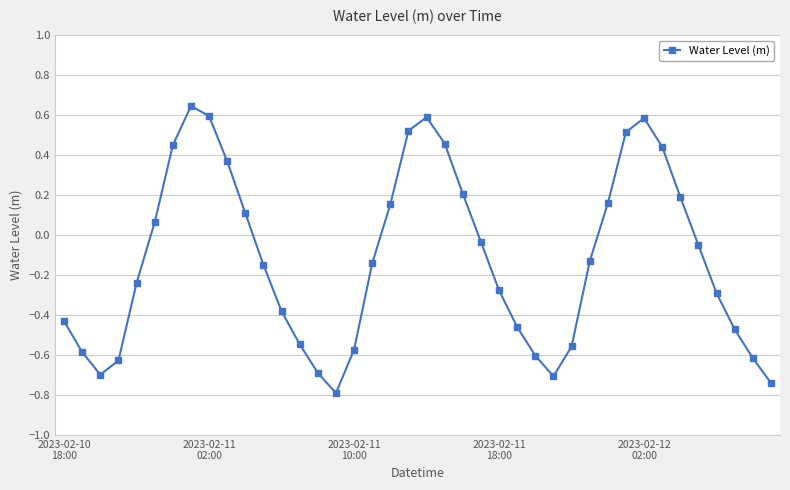

What is the difference between the maximum and minimum values?

1.4